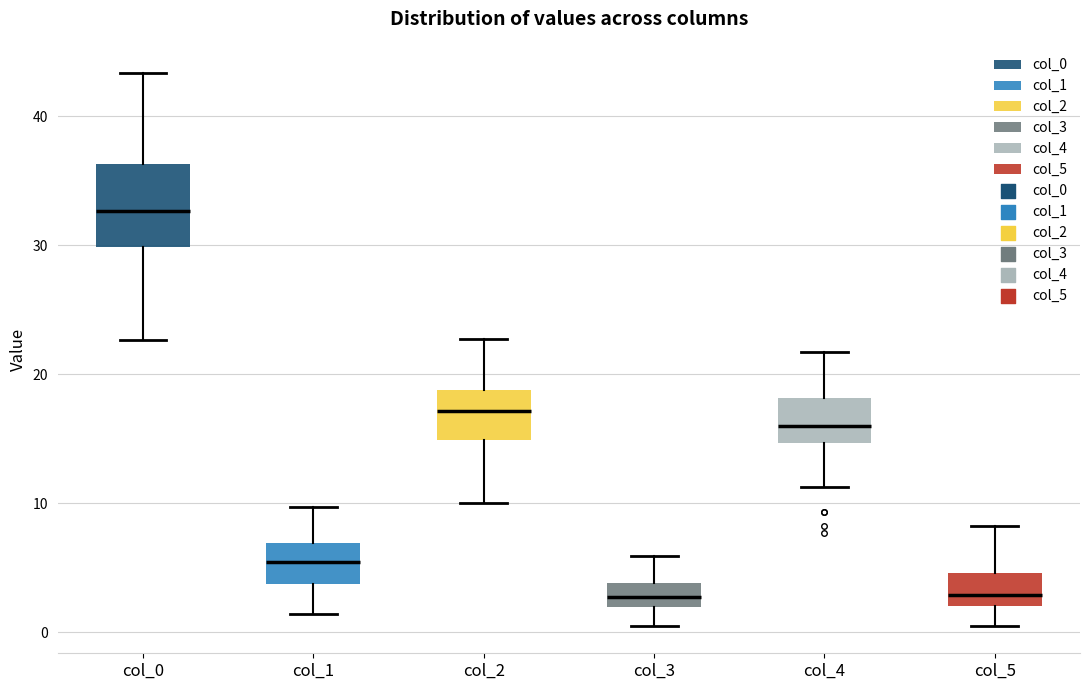

Which box's median line is the highest?

col_0